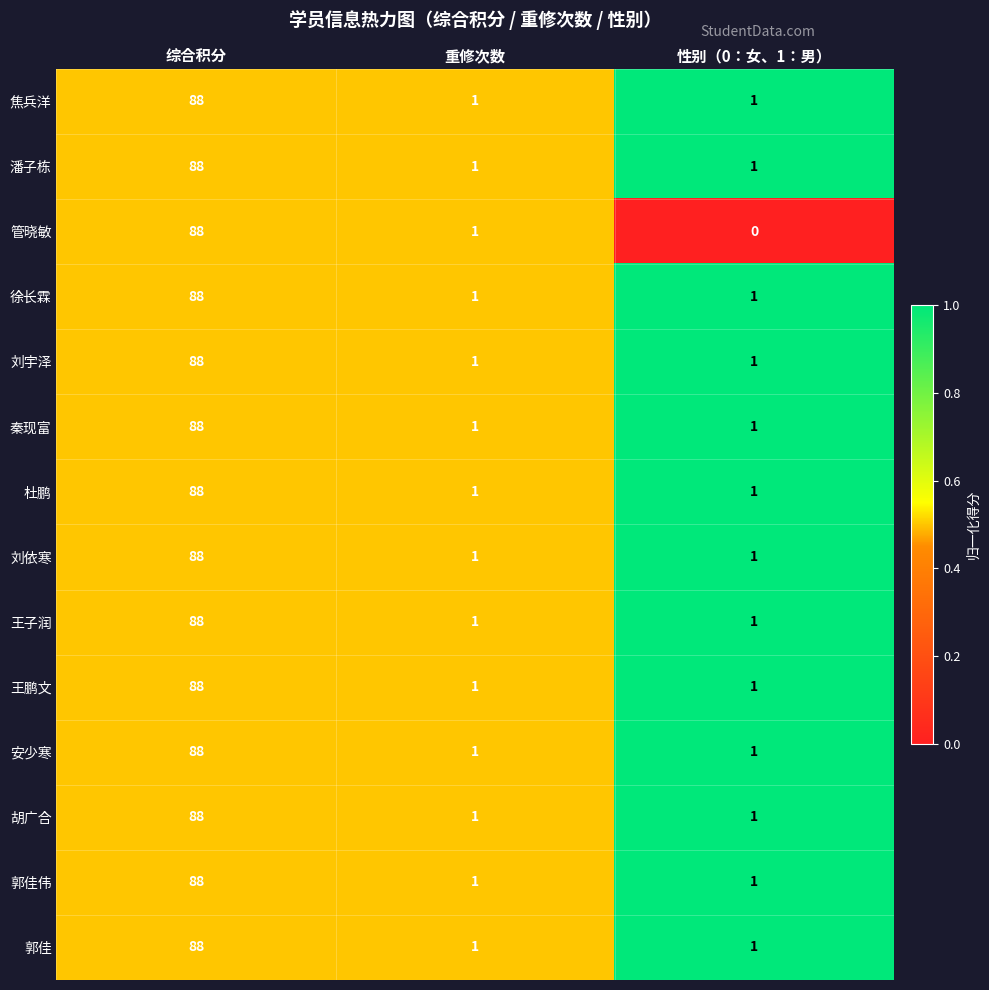

How many series are shown in this chart?

14